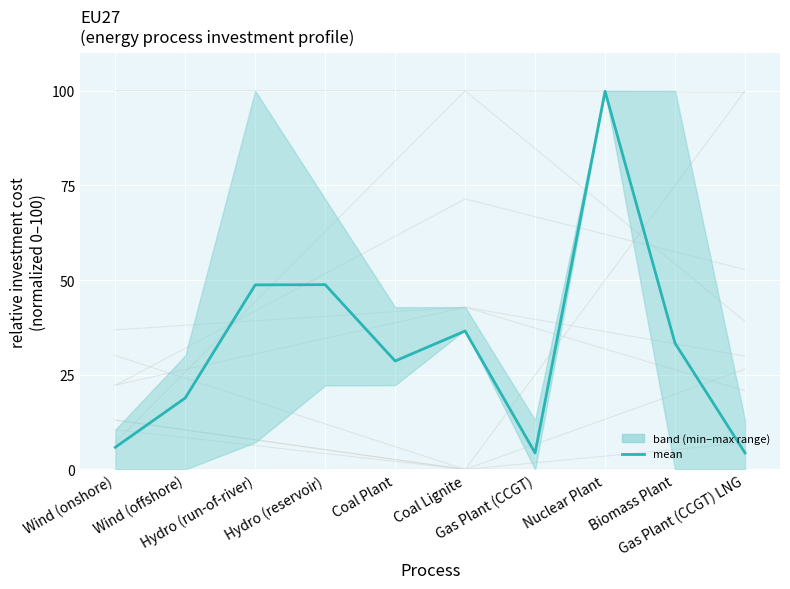

What is the smallest value displayed?

4.3